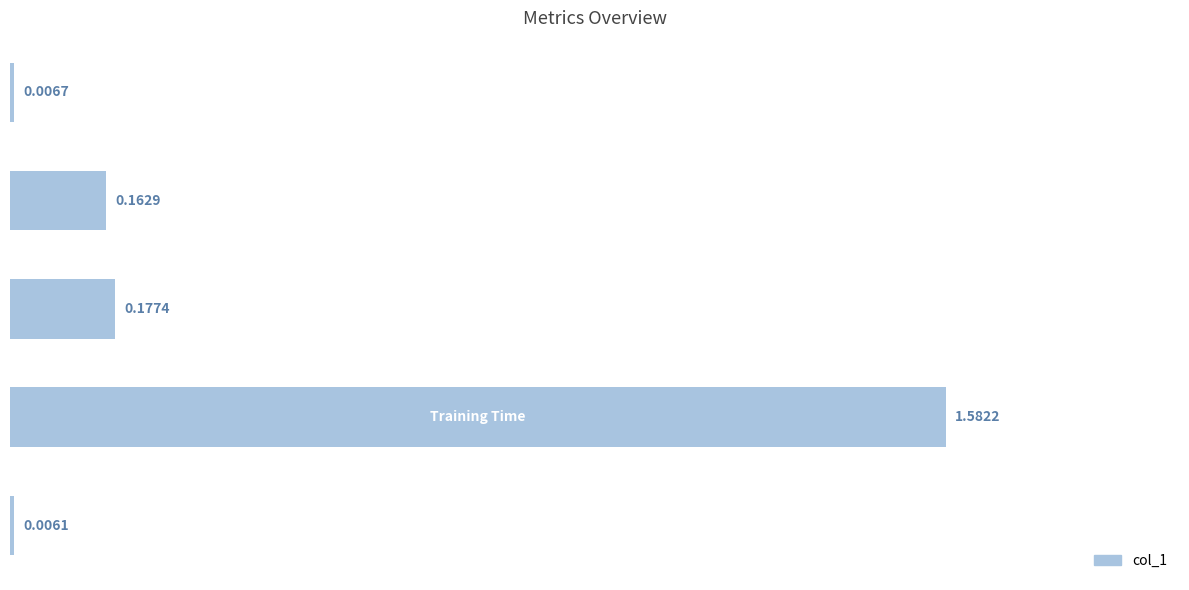

What is the sum of all values?

1.9